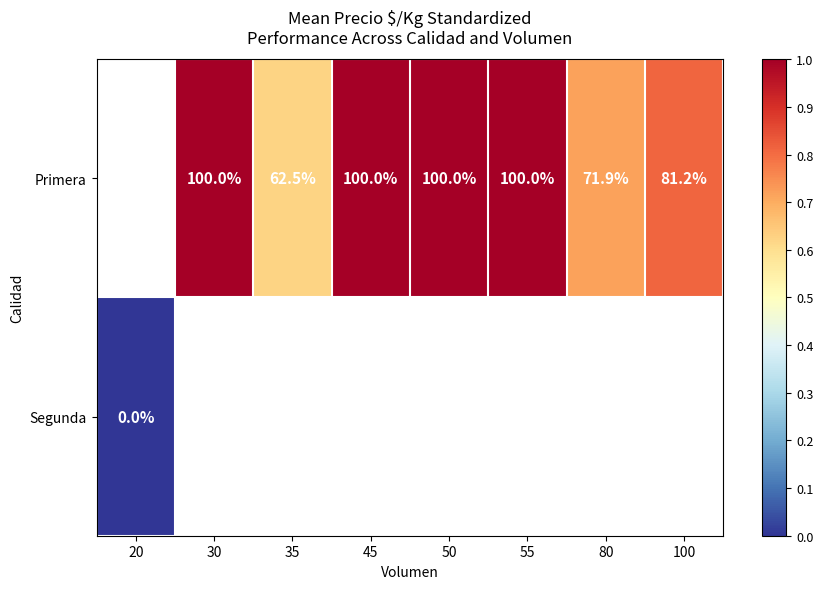

The Primera series shows 100.0 at 45. True or false?

True